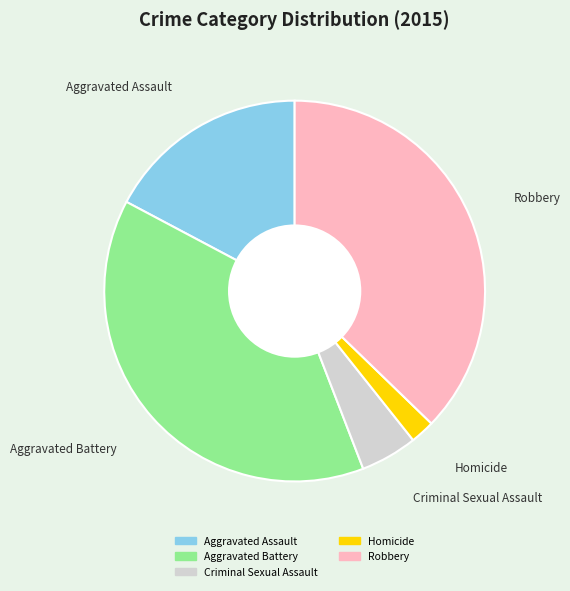

Is the sum of Aggravated Assault and Aggravated Battery greater than half?

Yes